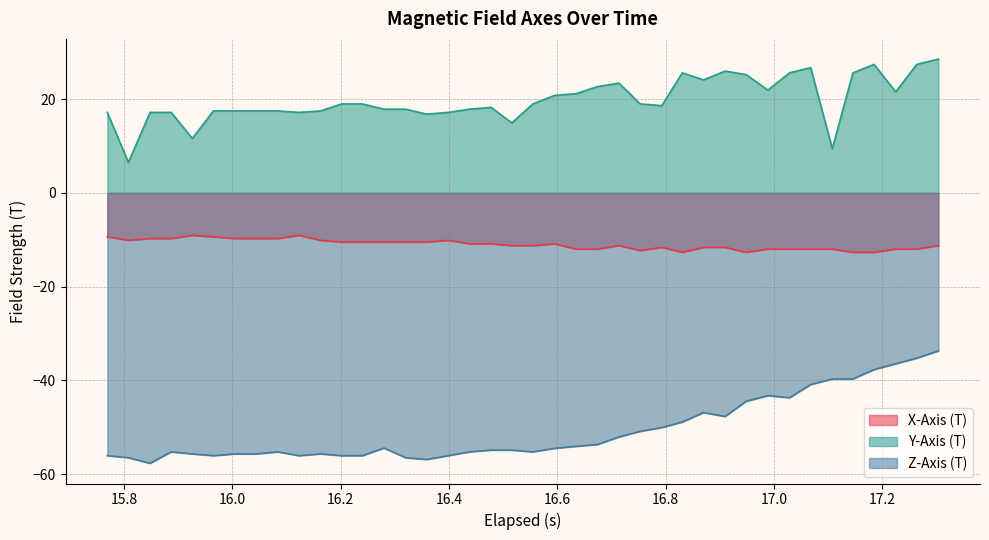

How many interior local valleys does the X-Axis (T) series have?

4